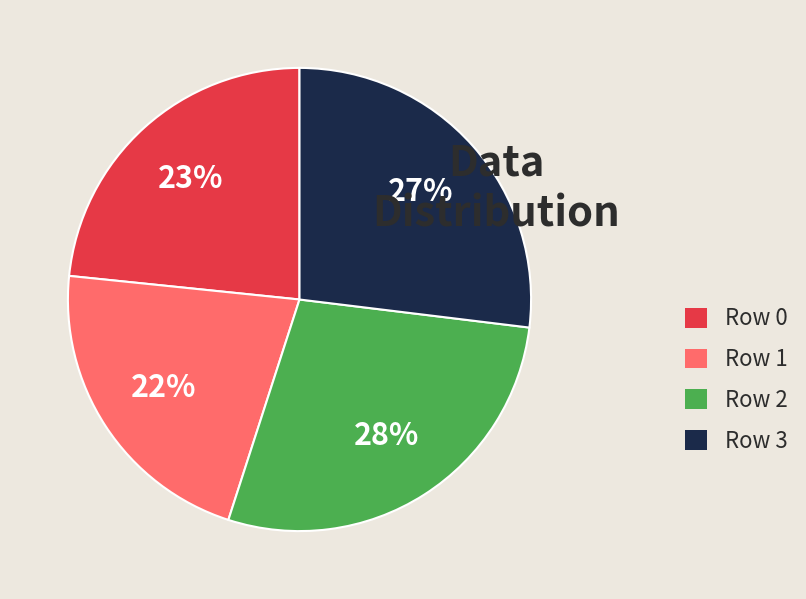

To the nearest percent, what is the difference between the largest and smallest slice percentages?

6%